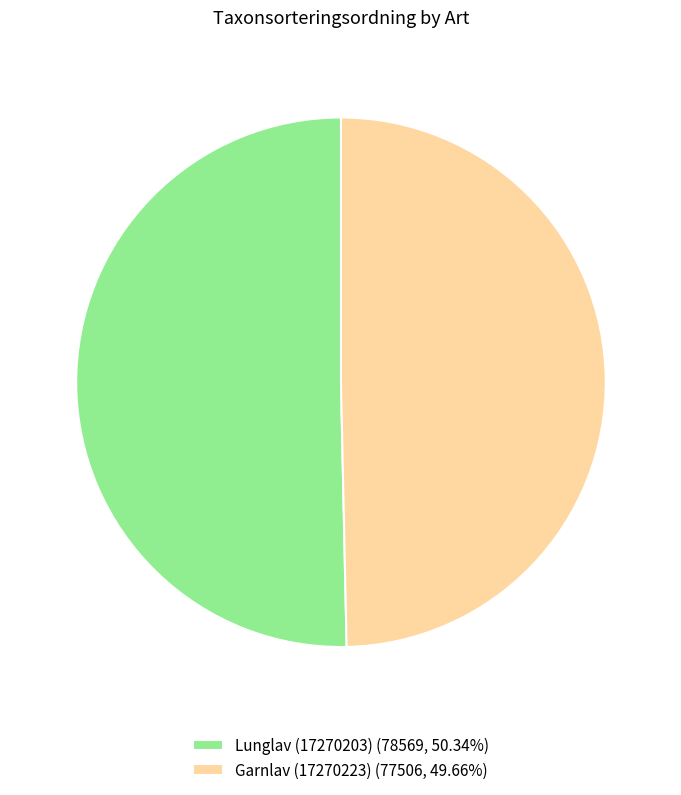

Count the number of slices in the pie.

2